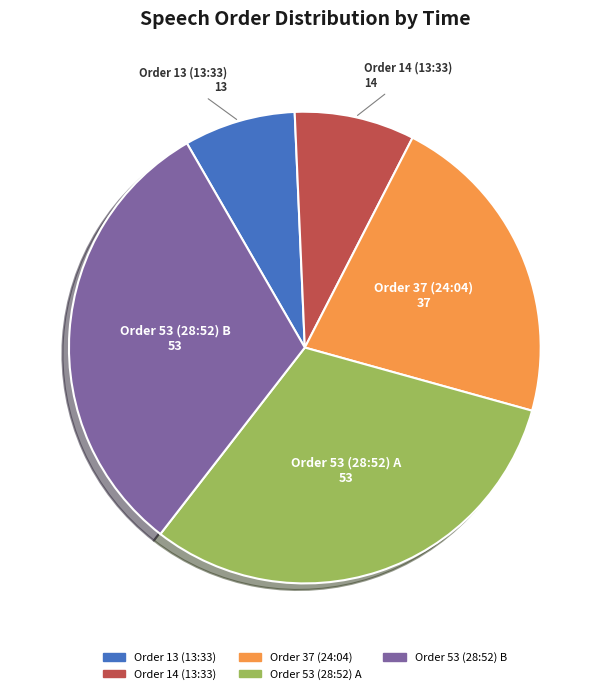

Which category has the smallest portion of the pie?

Order 13 (13:33)